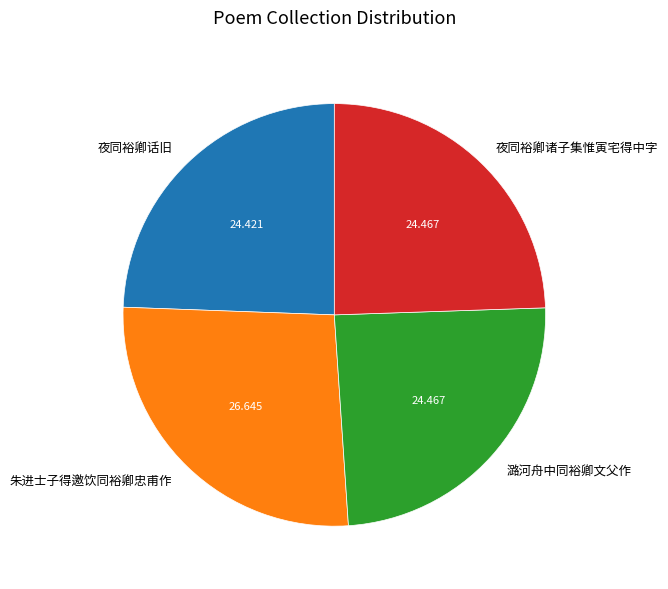

Is 夜同裕卿话旧 the majority of the pie?

No